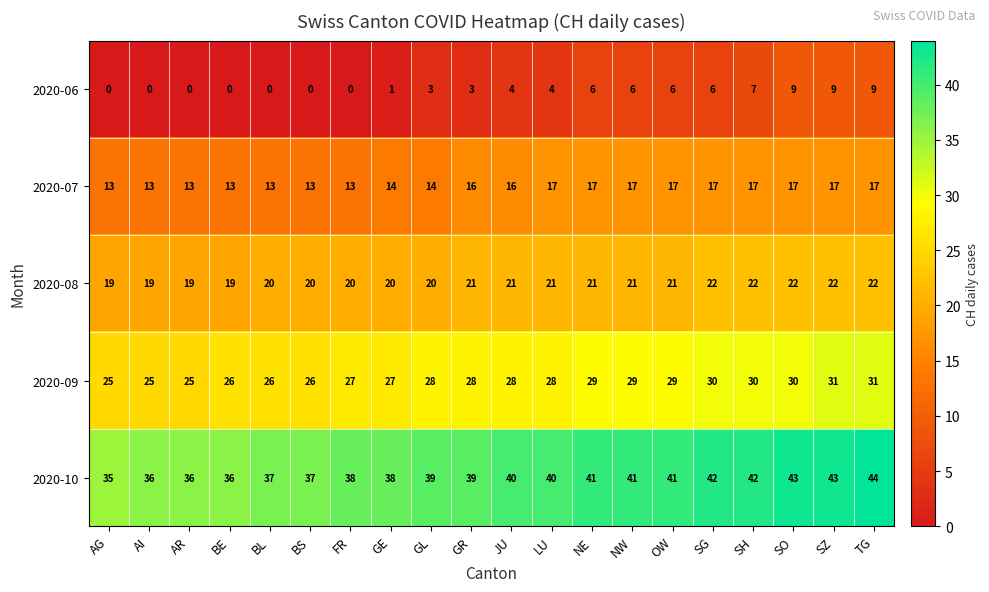

What is the difference between the highest and lowest values at SH?

35